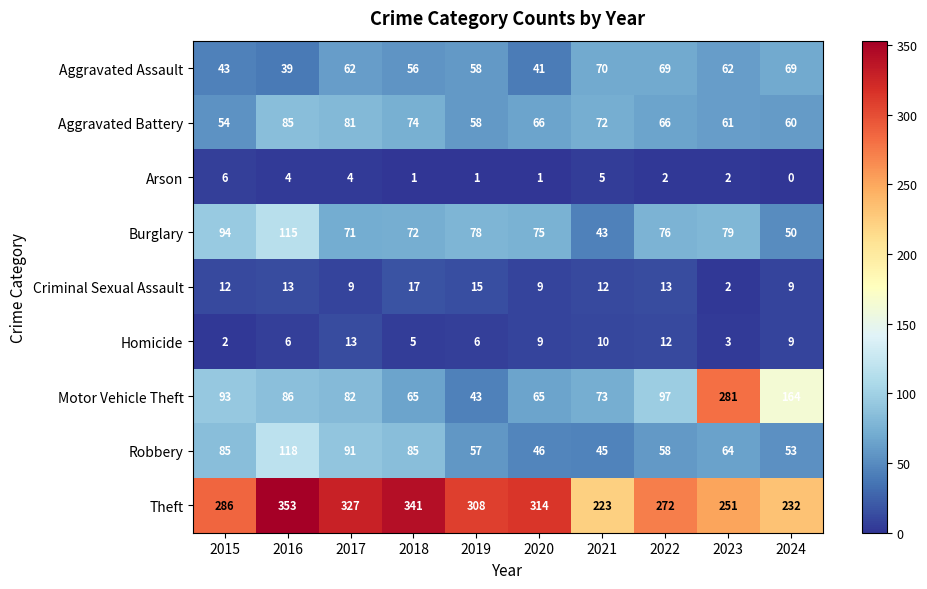

What is the difference between the maximum and minimum values in the Aggravated Battery series?

31